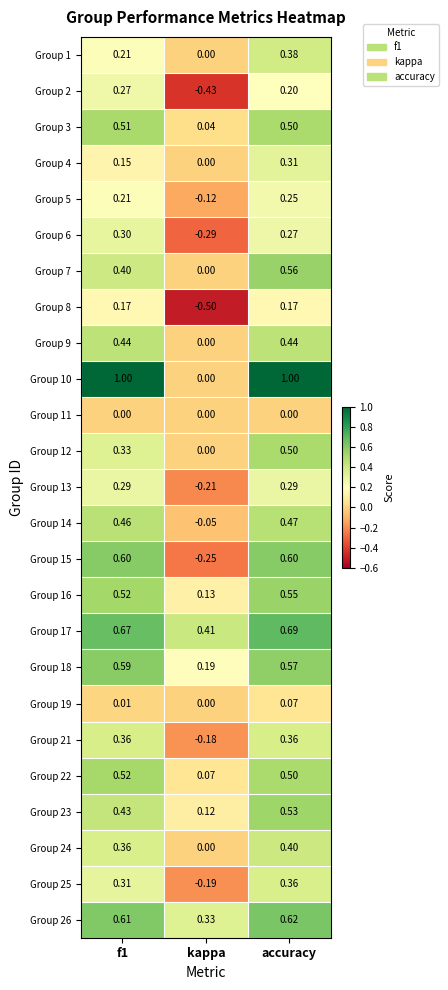

At which category is the sum across all series the highest?

accuracy